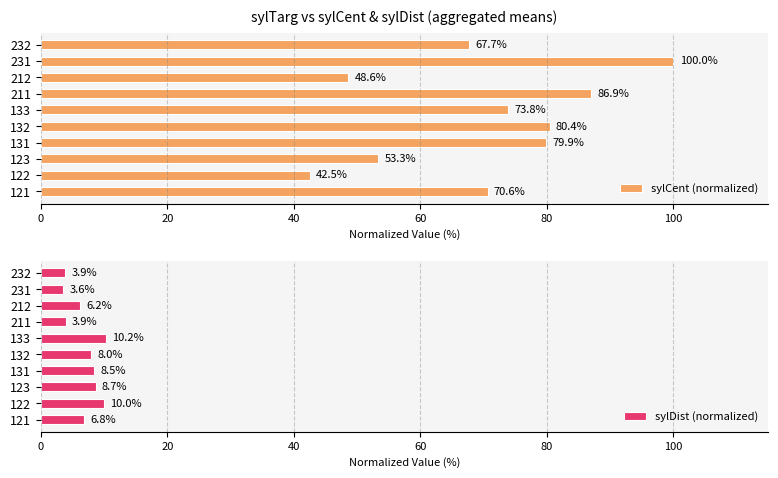

How many values in the sylCent (normalized) series exceed 73?

5